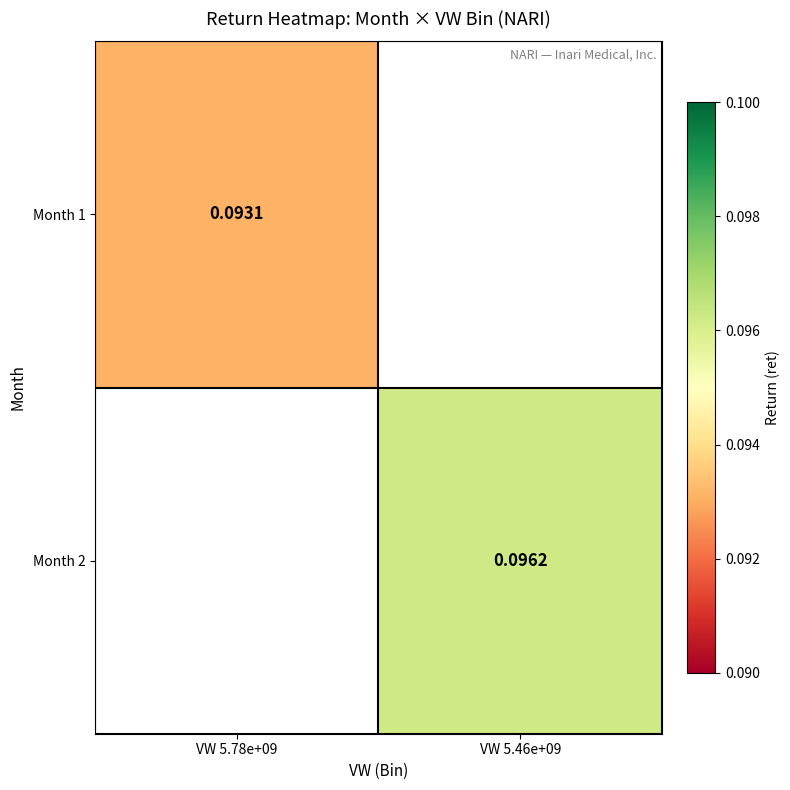

At how many categories does at least one series exceed 0?

2